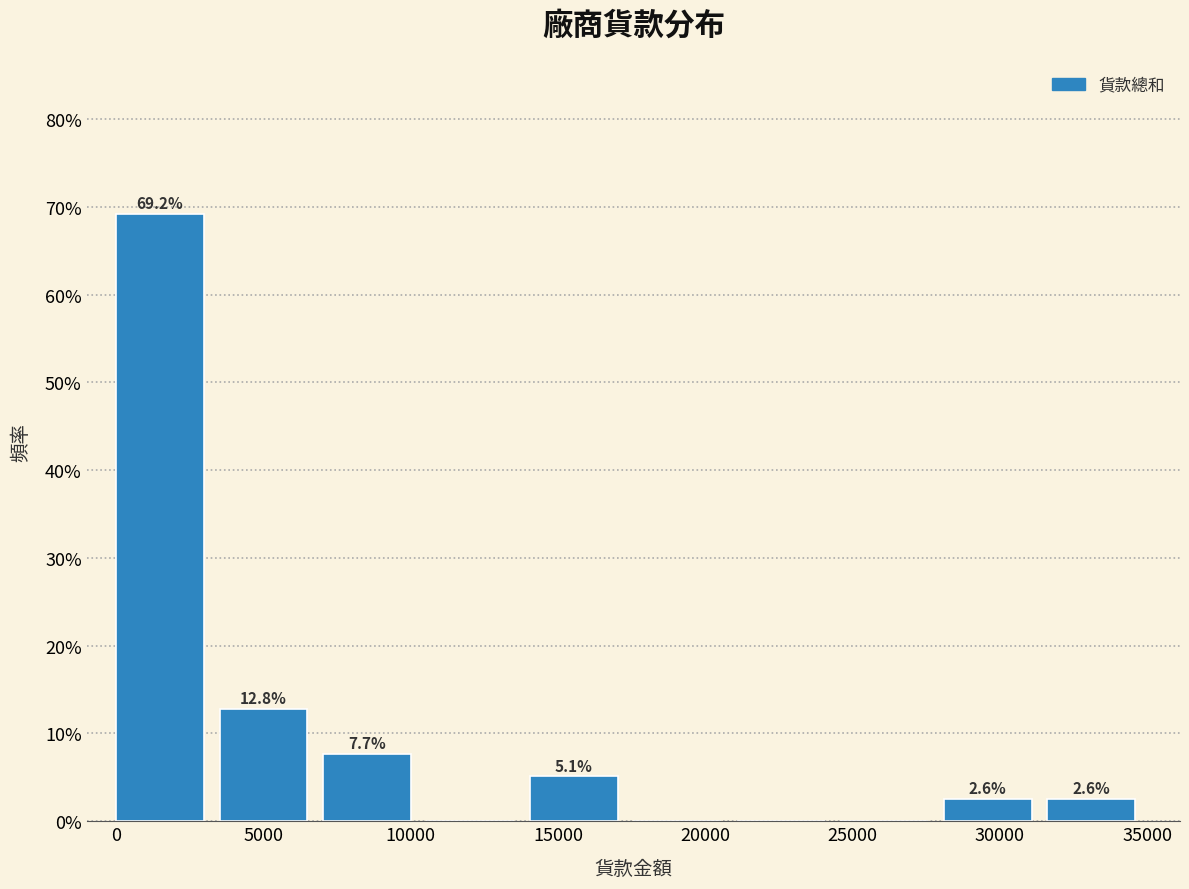

Which range on the x-axis has the tallest bar?

0 to 3500